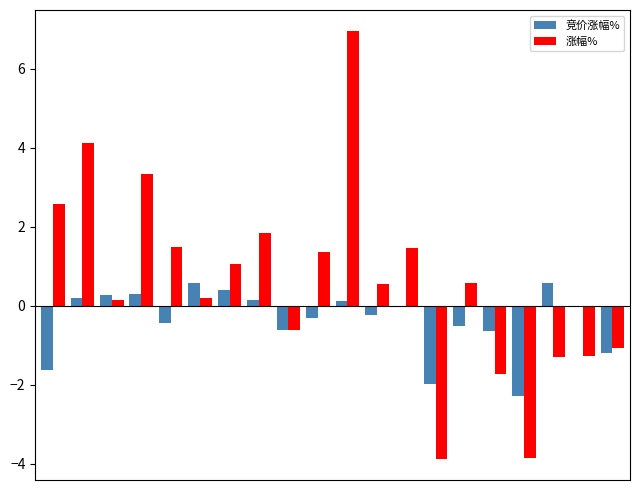

How many values in the 涨幅% series exceed 0?

13